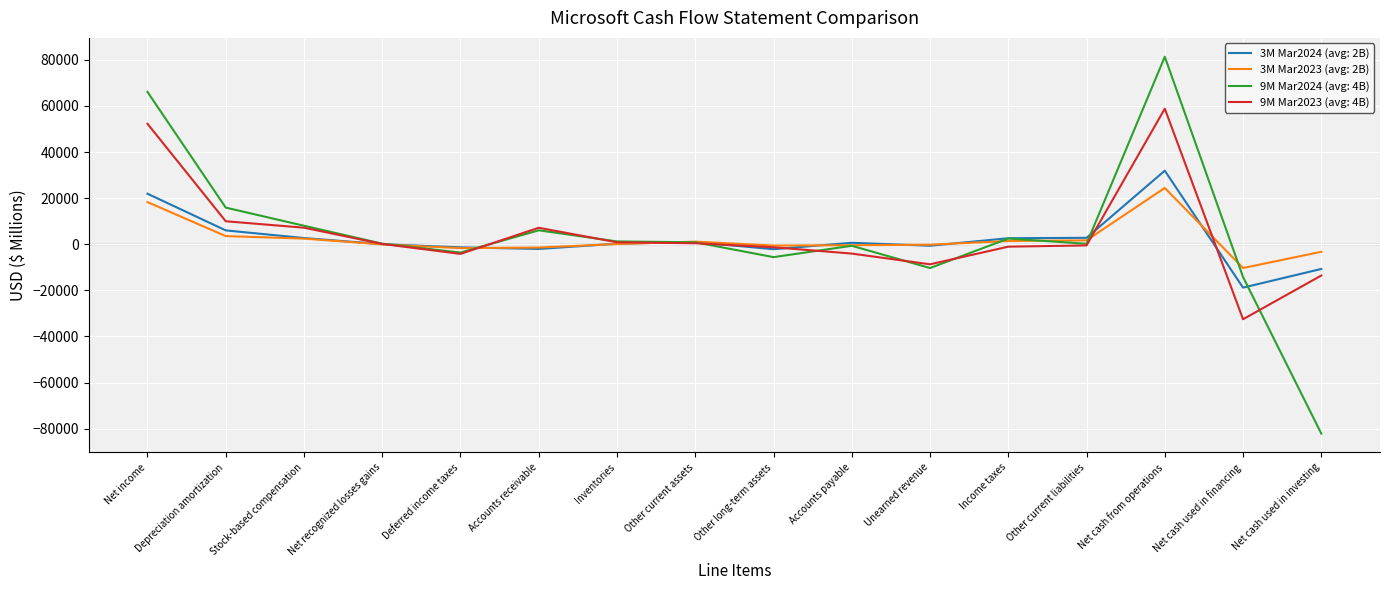

What is the total value across all series at Net cash used in financing?

-75814